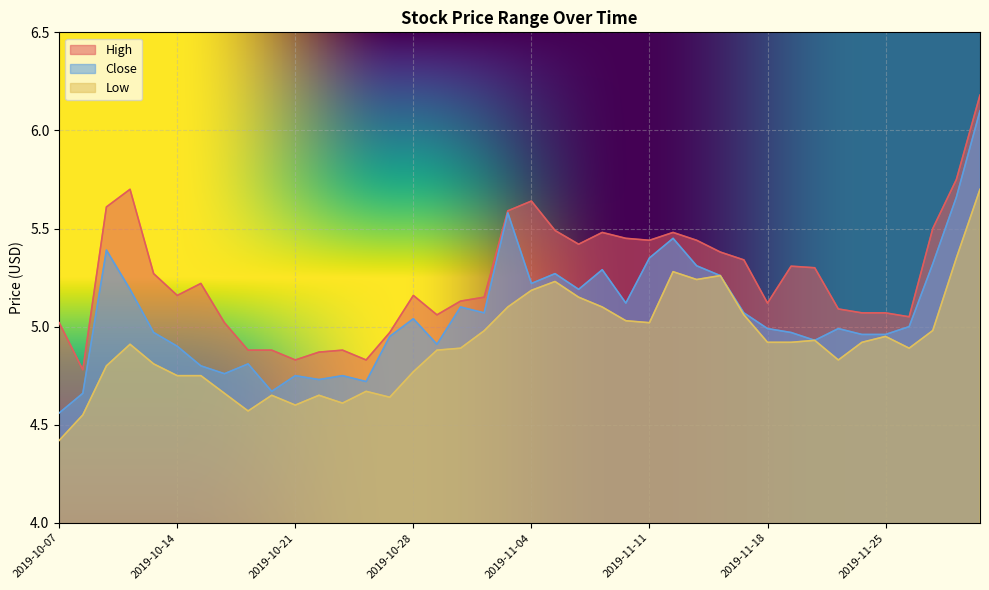

Read the Close value at 2019-11-20.

4.9